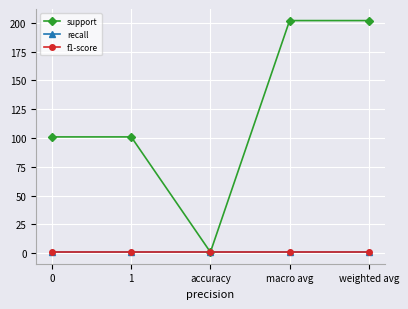

What is the spread (max minus min) of values at 0?

100.1